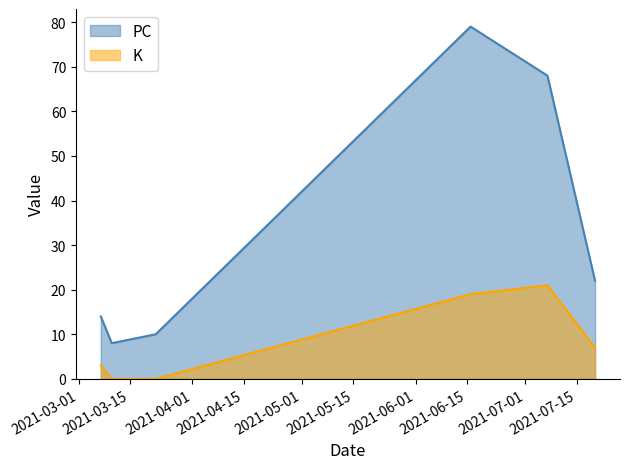

What is the difference between the maximum and minimum values in the K series?

21